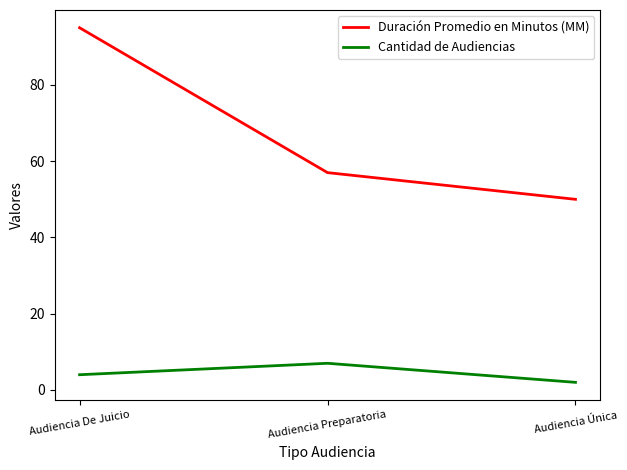

The Duración Promedio en Minutos (MM) series shows 50 at Audiencia Única. True or false?

True